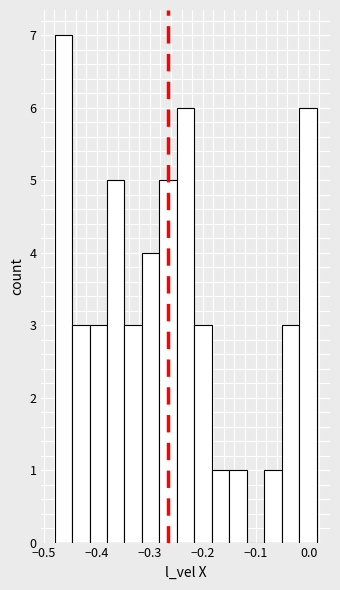

Read against the x-axis, roughly where is the centre of the tallest bar?

-0.46